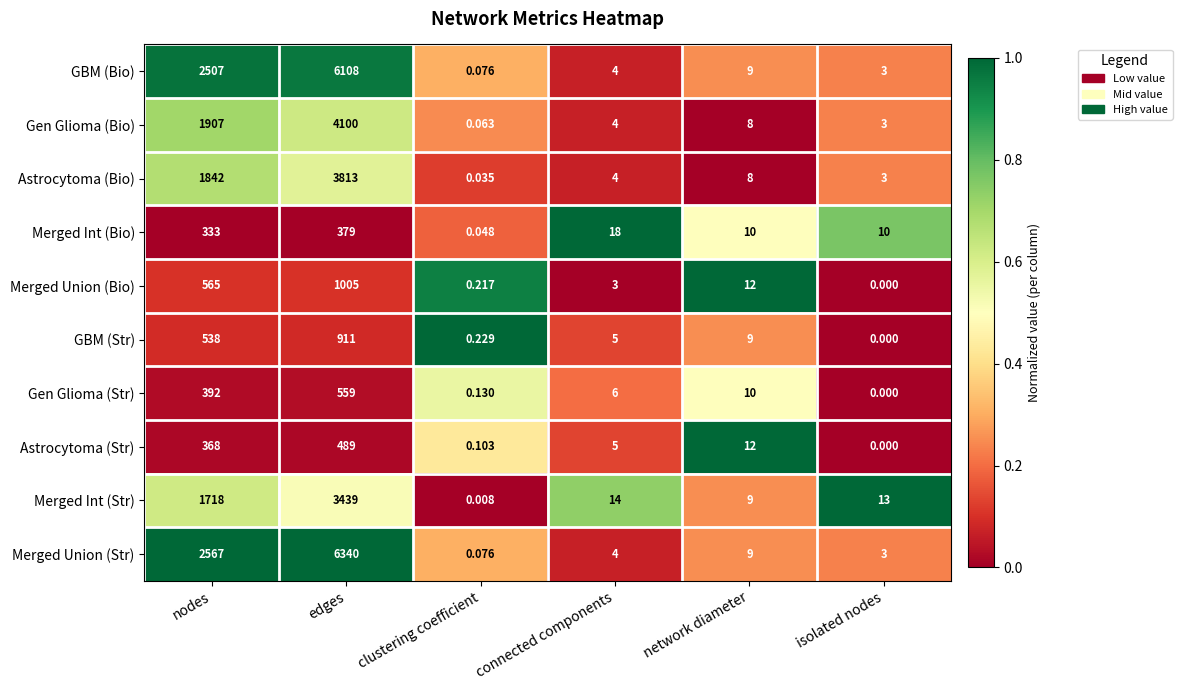

Is the value of Merged Int (Str) at nodes greater than the value of Merged Int (Bio) at connected components?

Yes